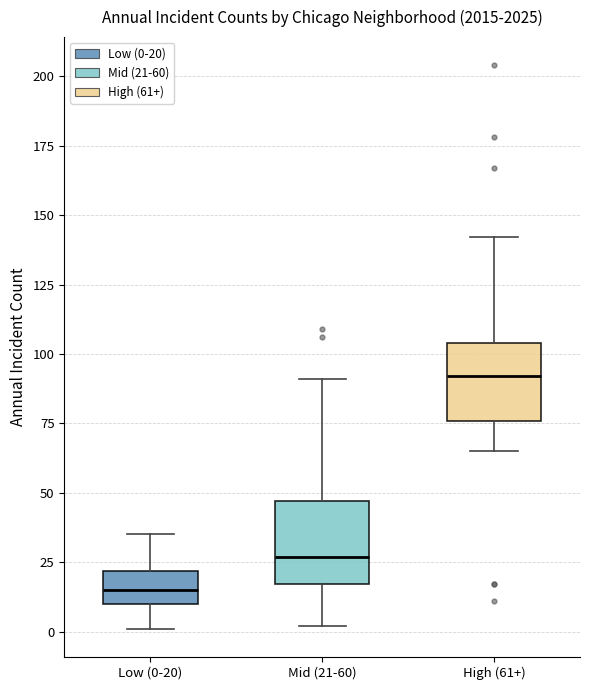

Where does the median line of the box for High (61+) sit on the y-axis? The values are not printed on the chart, so give them approximately, as read against the axis.

90